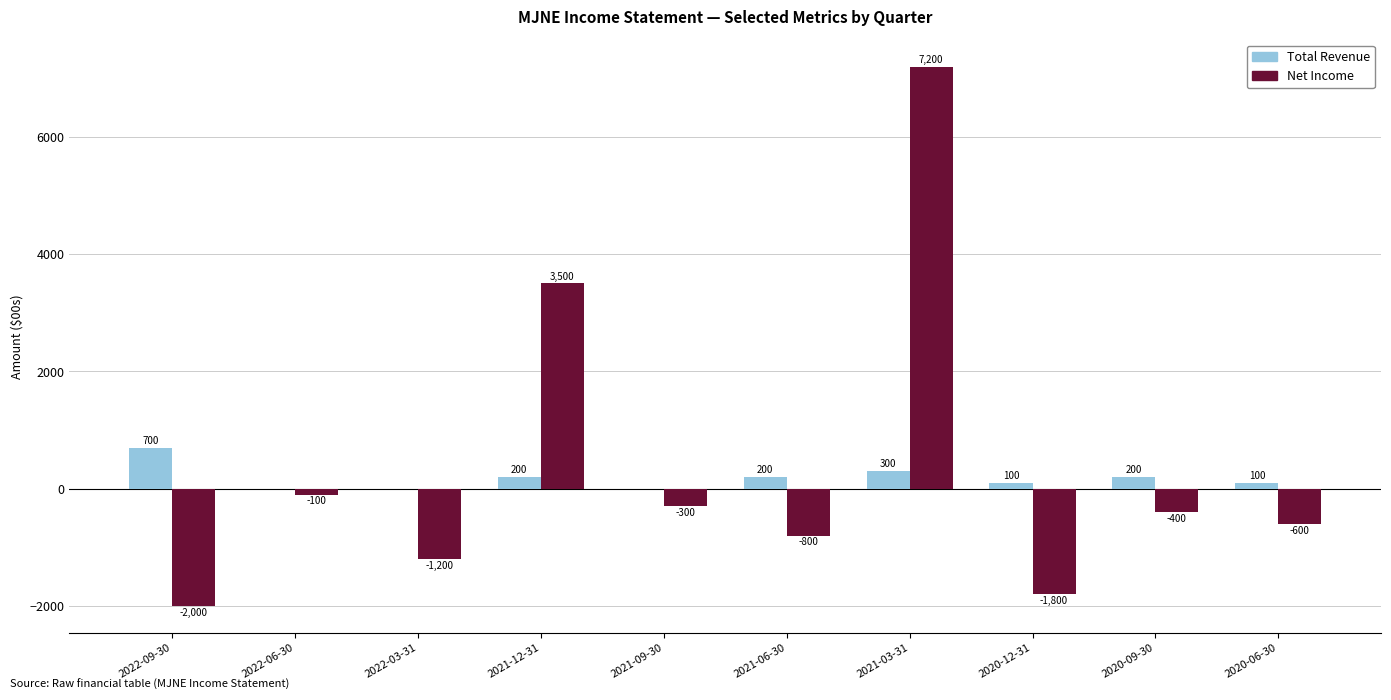

Is it true that Net Income equals -400 at 2020-09-30?

True